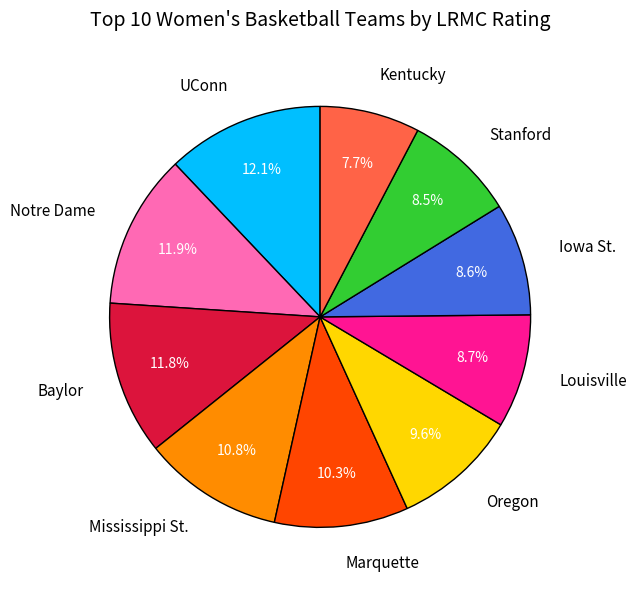

To the nearest percent, what is the difference between the largest and smallest slice percentages?

4%